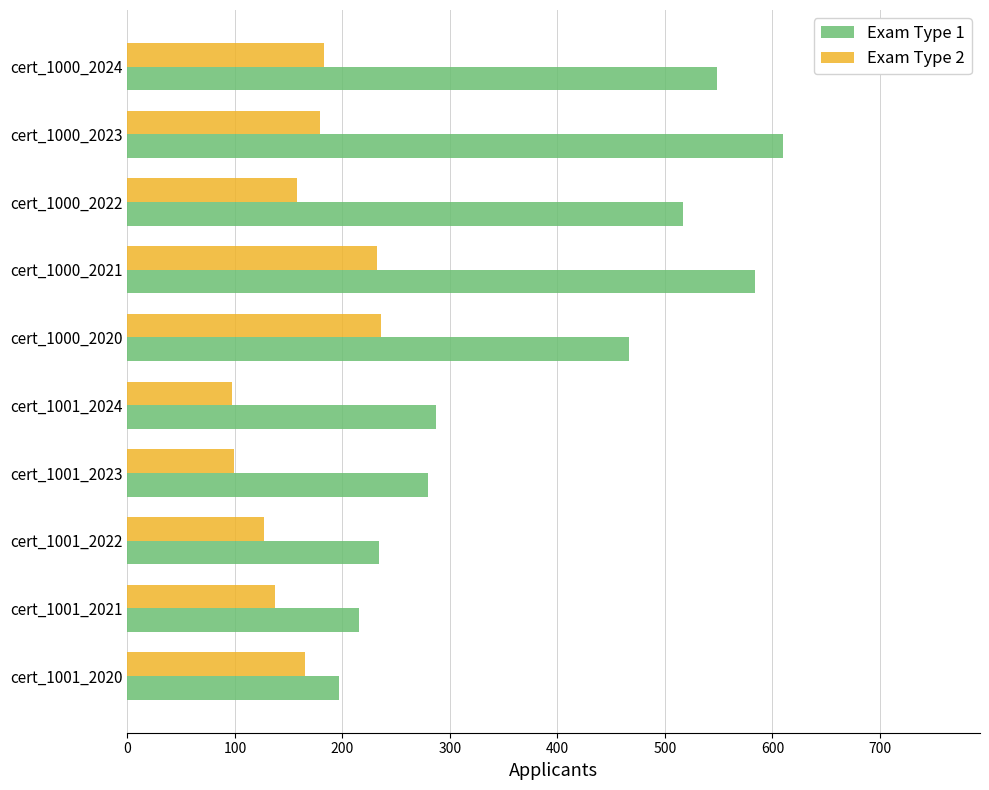

Which series has the largest range (max minus min)?

Exam Type 1